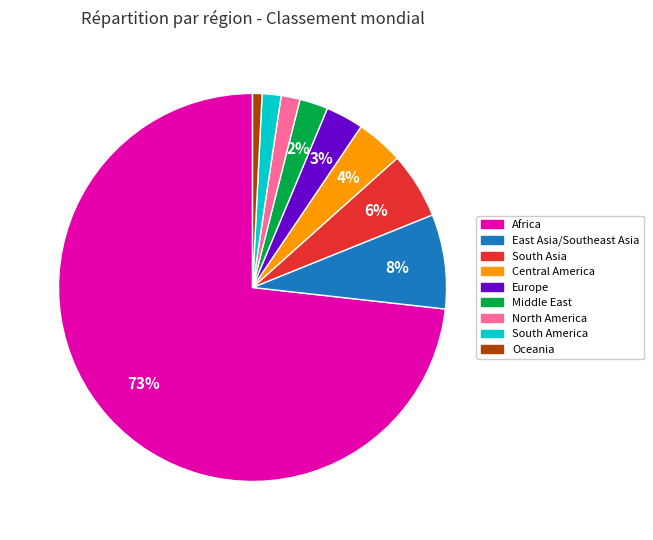

To the nearest percent, what is the average slice percentage?

11%